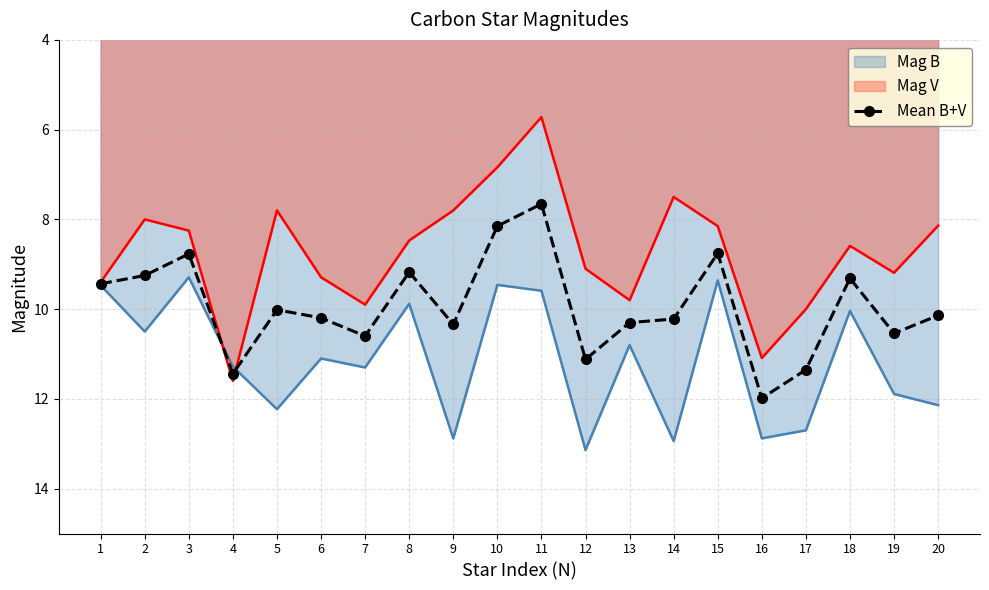

What is the change in value from 1 to 20?

+0.7